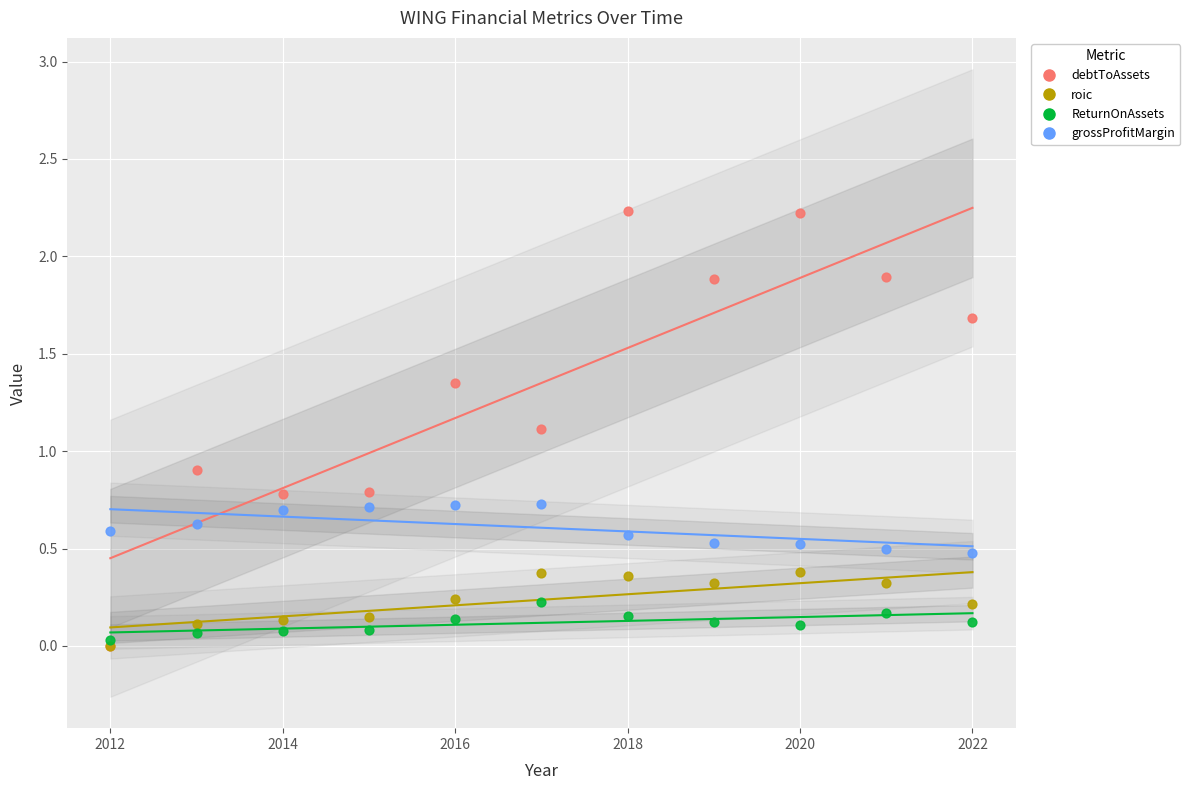

What are all the series names shown in the legend?

debtToAssets, roic, ReturnOnAssets, grossProfitMargin